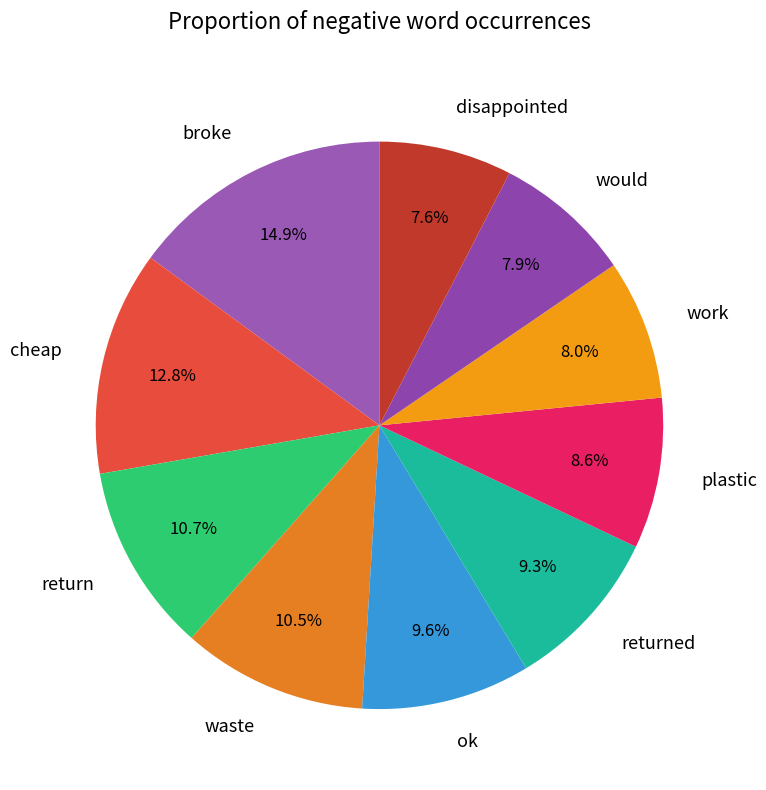

Combined, what portion of the pie is broke and cheap?

27.7%